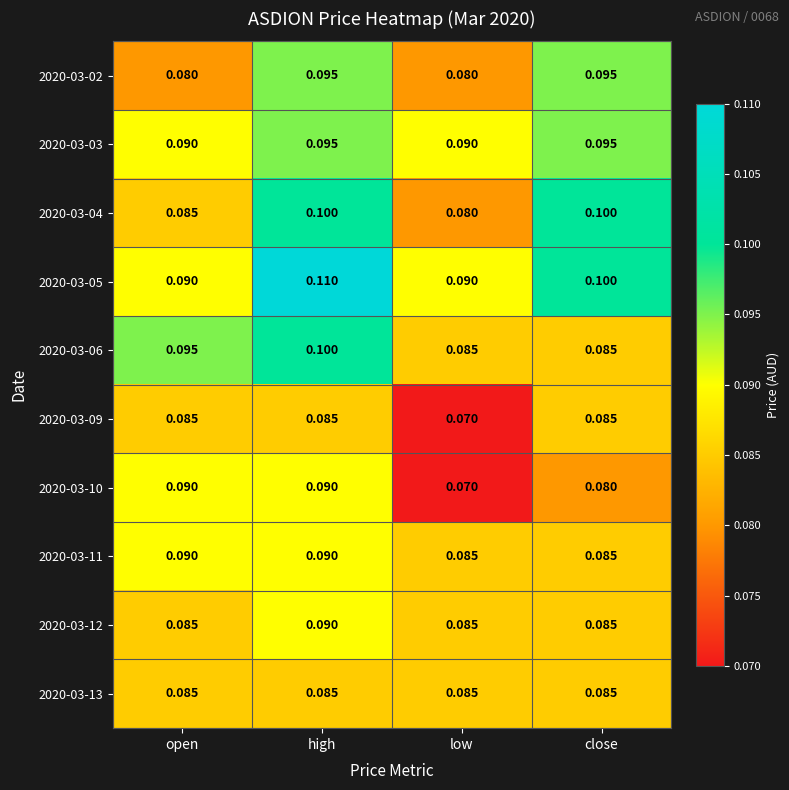

Is the value of 2020-03-12 at low greater than the value of 2020-03-10 at high?

No